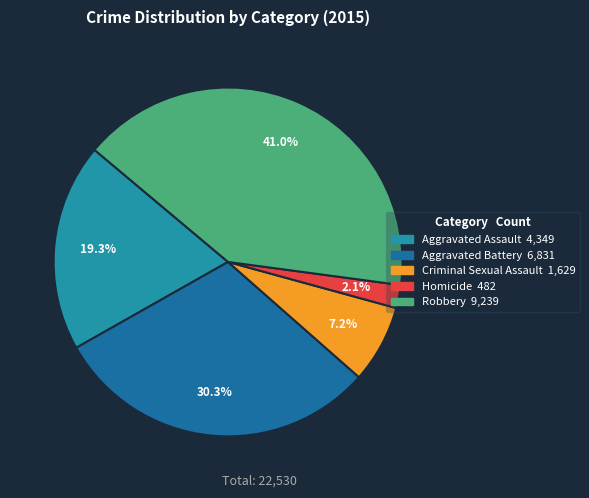

How much of the chart is everything except Robbery?

59.0%